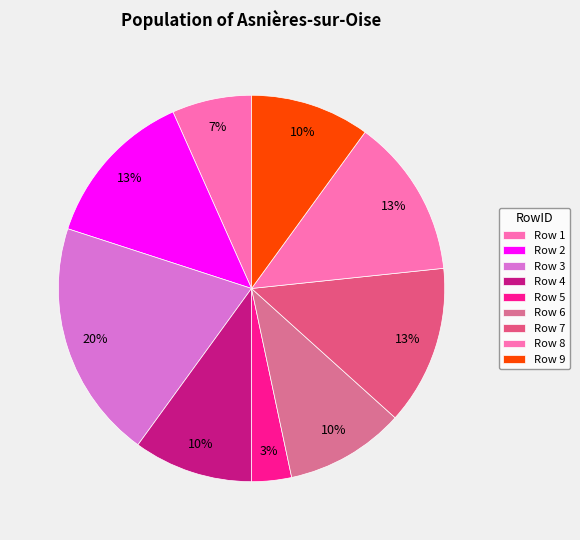

Rank the categories by value from highest to lowest.

3, 2, 7, 8, 4, 6, 9, 1, 5